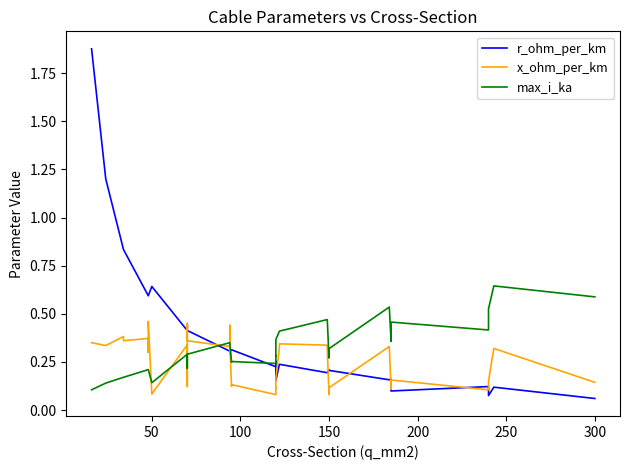

How many interior local peaks does the max_i_ka series have?

6